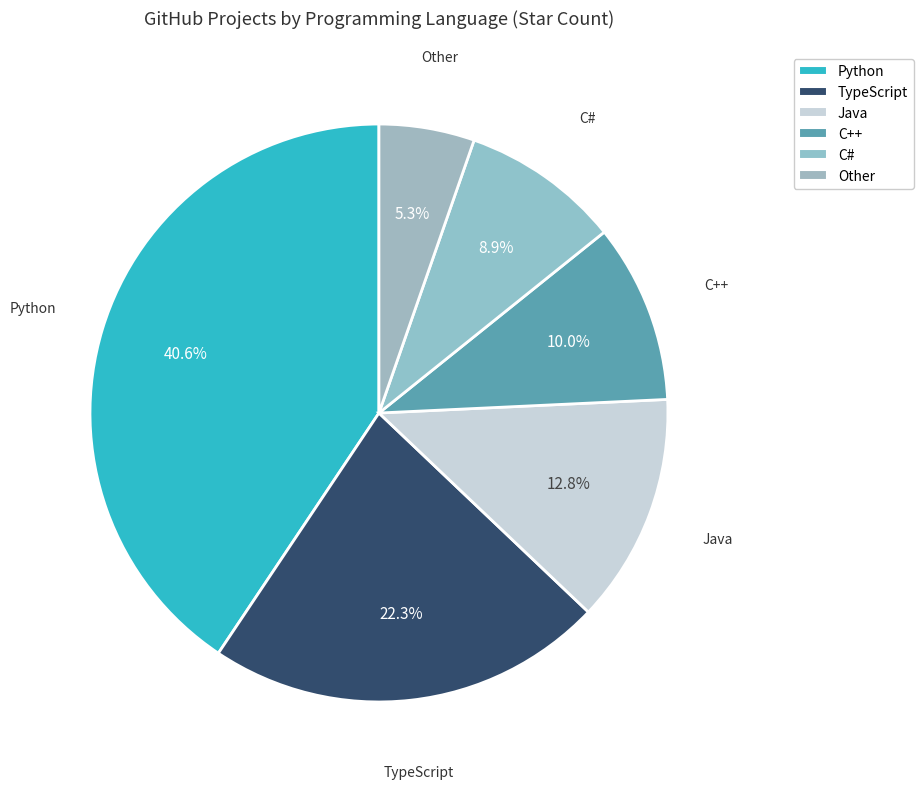

Does any single category account for the majority?

No